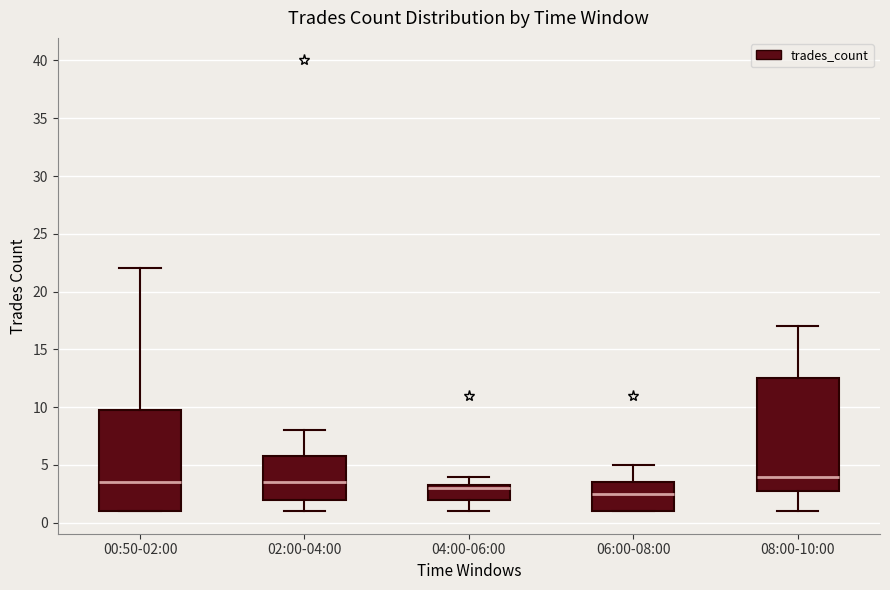

Reading left to right, read every box against the y-axis: the position of its median line, the range the box covers, and the ends of its whiskers. The values are not printed on the chart, so give them approximately, as read against the axis.

00:50-02:00: median 3.5, box 1.0 to 10.0, whiskers 1.0 to 22.0
02:00-04:00: median 3.5, box 2.0 to 6.0, whiskers 1.0 to 8.0
04:00-06:00: median 3.0, box 2.0 to 3.5, whiskers 1.0 to 4.0
06:00-08:00: median 2.5, box 1.0 to 3.5, whiskers 1.0 to 5.0
08:00-10:00: median 4.0, box 3.0 to 12.5, whiskers 1.0 to 17.0